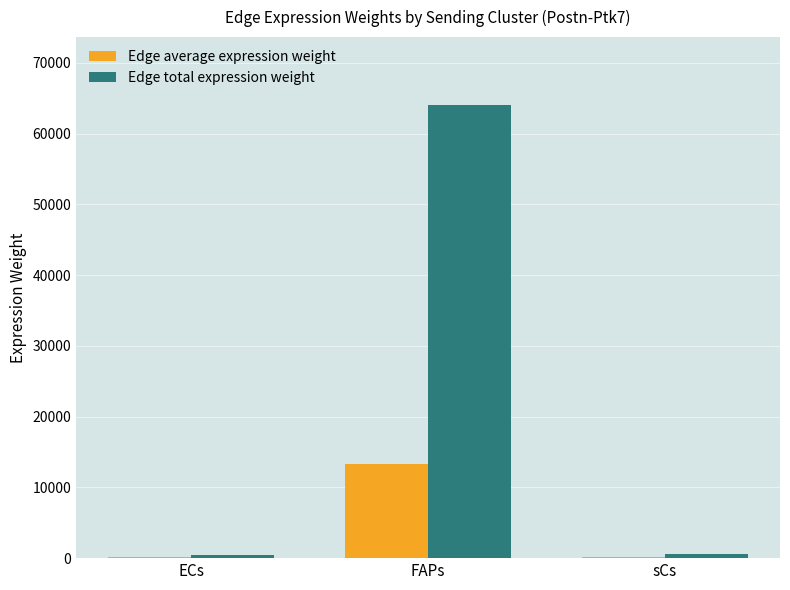

What is the greatest value displayed?

64031.6